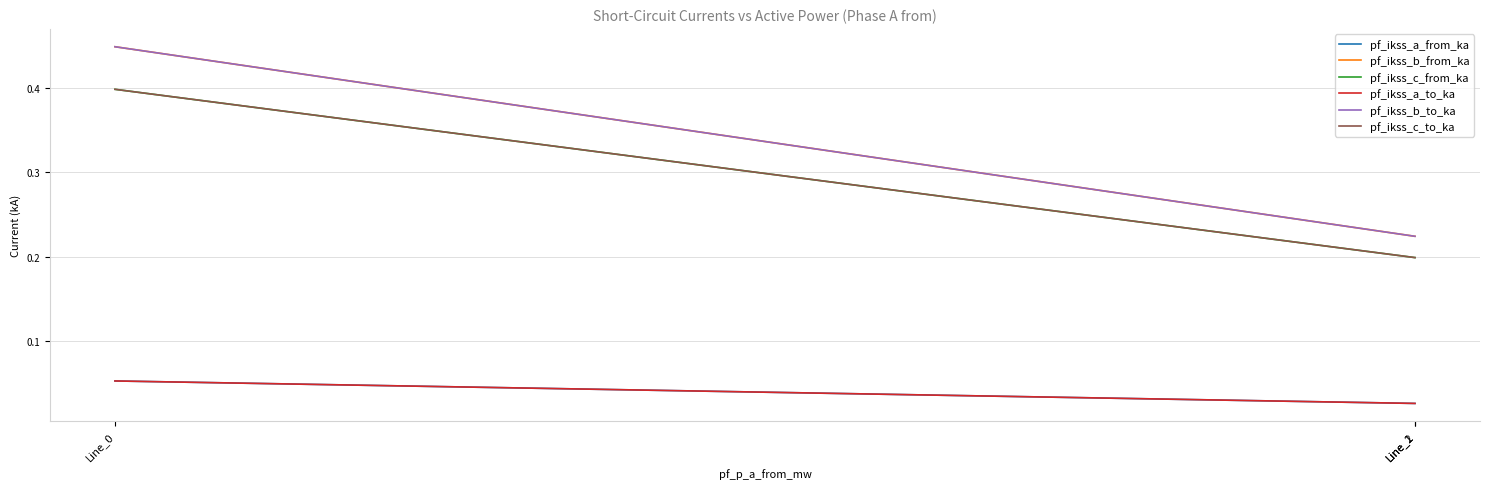

What is the sum of all pf_ikss_b_to_ka values?

0.9